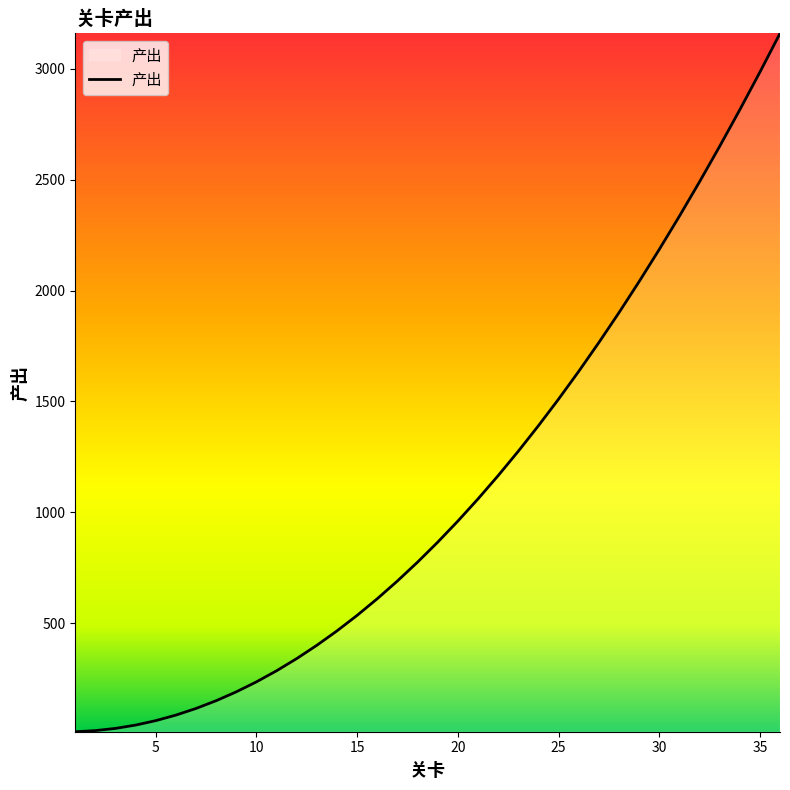

What is the minimum value shown in the chart?

10